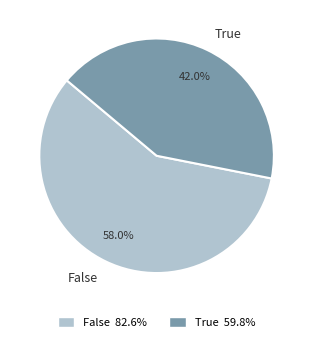

Count the number of slices in the pie.

2